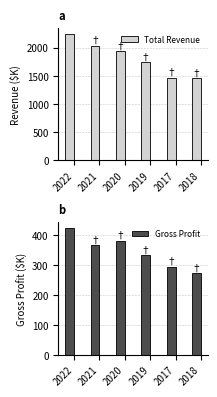

True or false: Gross Profit has a value of 366.2 at 2021.

True